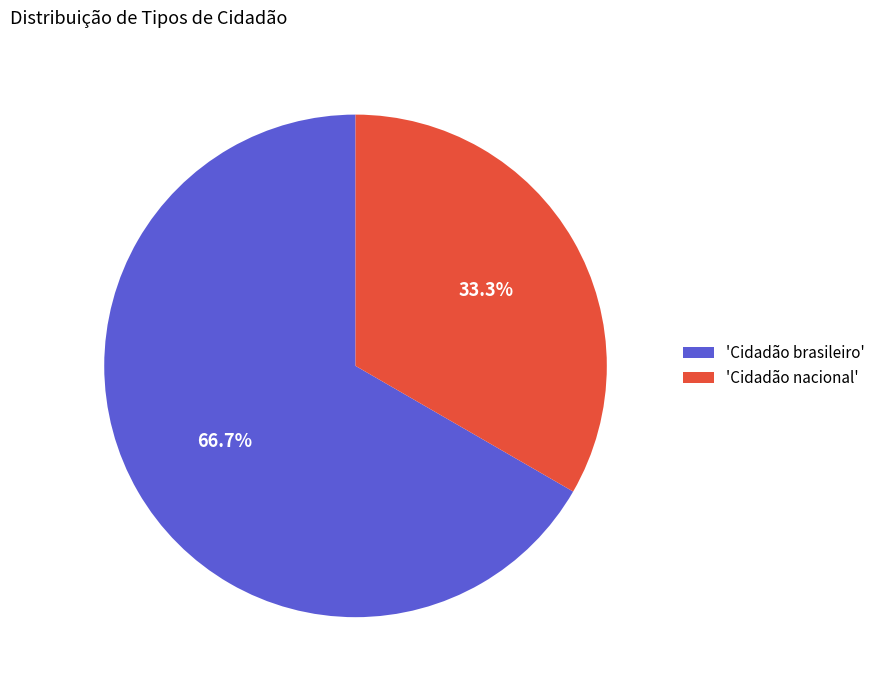

What is the smallest slice in the pie chart?

'Cidadão nacional'